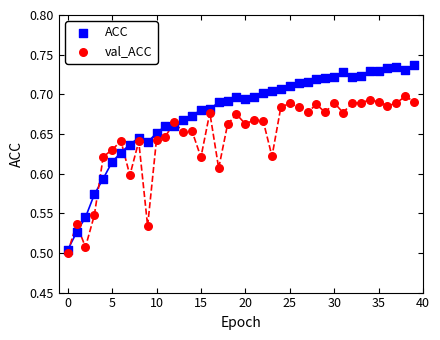

What are all the series names shown in the legend?

ACC, val_ACC